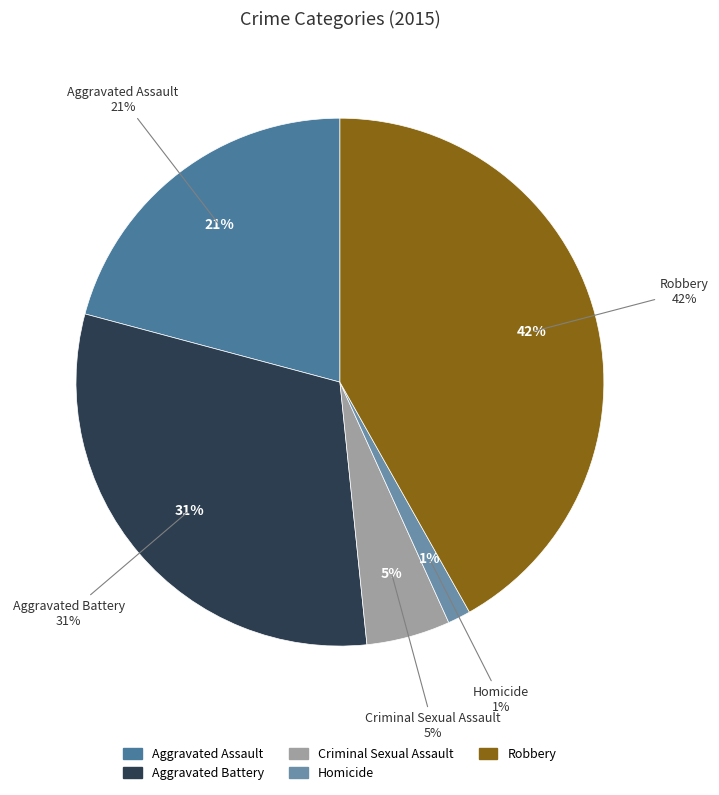

What percentage is the Criminal Sexual Assault slice, to the nearest percent?

5%